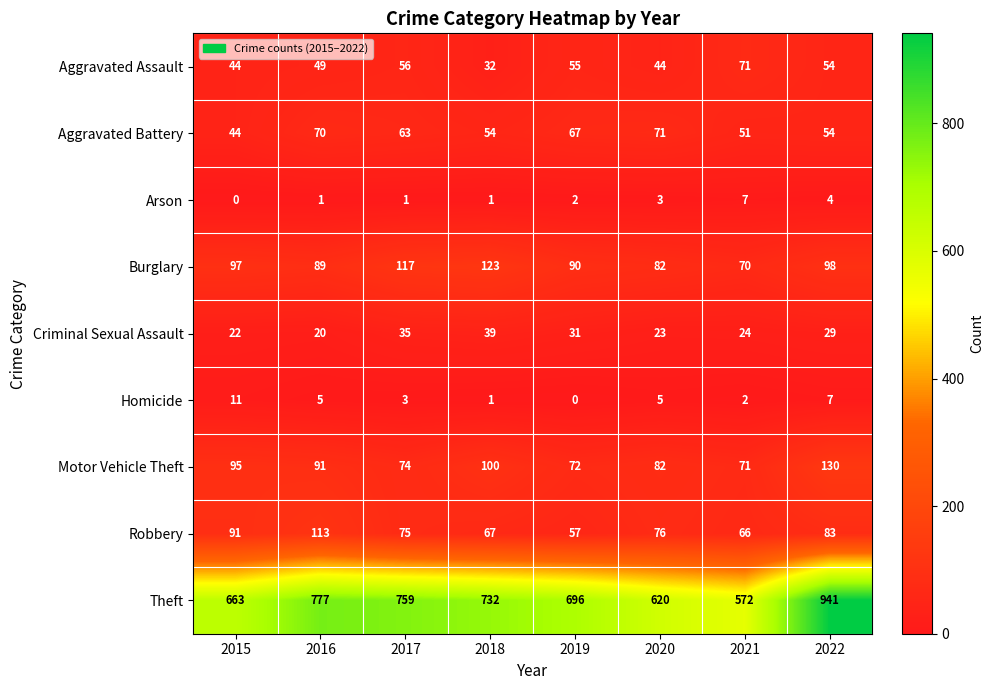

List the labels in order of Criminal Sexual Assault value, largest first.

2018, 2017, 2019, 2022, 2021, 2020, 2015, 2016